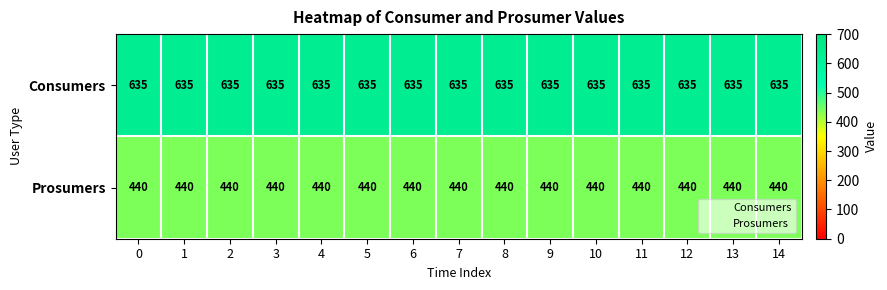

How many data points does each series have?

15